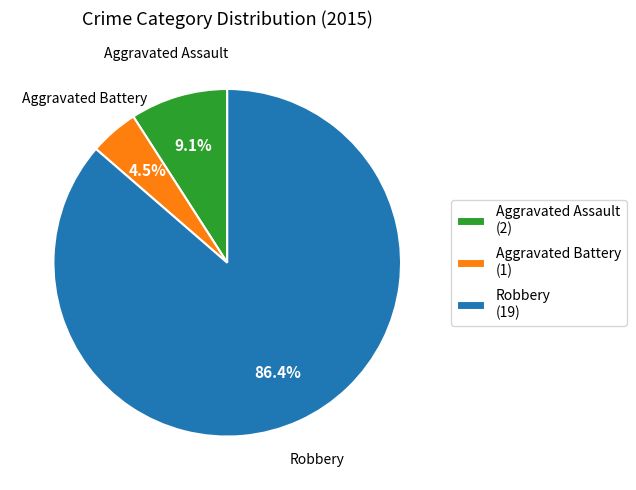

Between Aggravated Assault (2) and Robbery (19), which is larger?

Robbery (19)